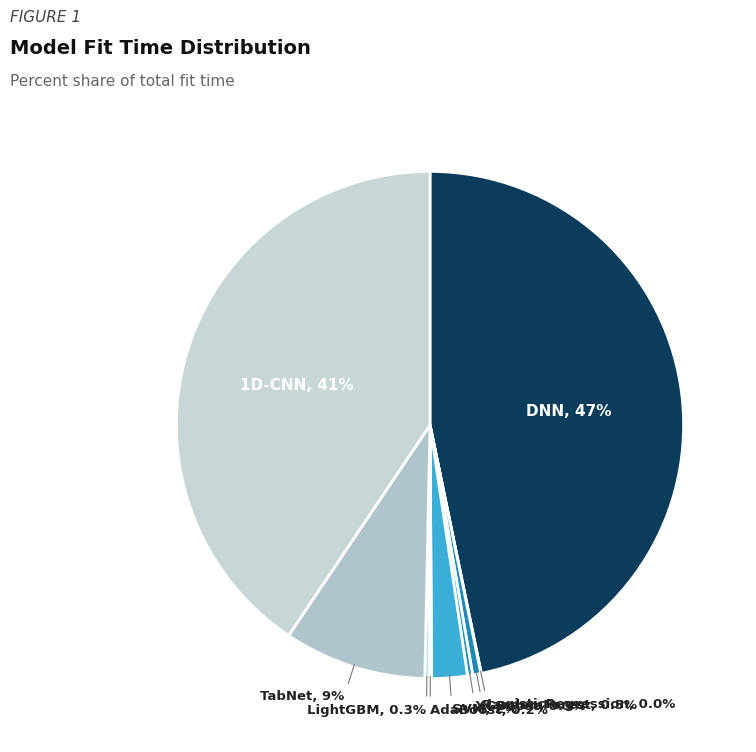

Which category has the smallest portion of the pie?

LogisticRegression